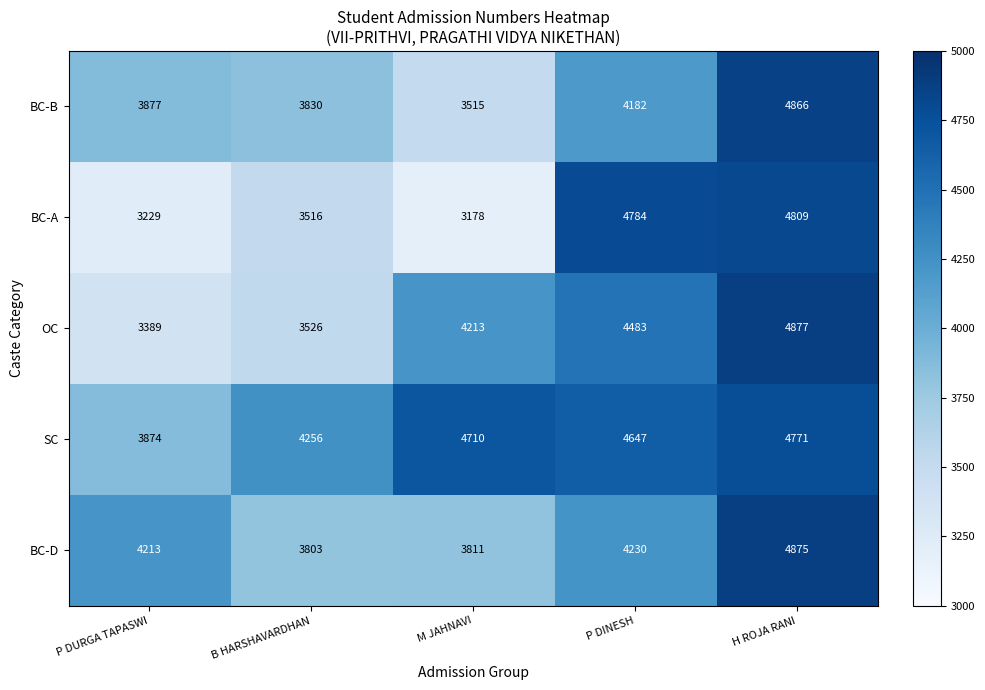

Reading left to right, what are all the values shown in this chart?

BC-B: 3877	3830	3515	4182	4866
BC-A: 3229	3516	3178	4784	4809
OC: 3389	3526	4213	4483	4877
SC: 3874	4256	4710	4647	4771
BC-D: 4213	3803	3811	4230	4875